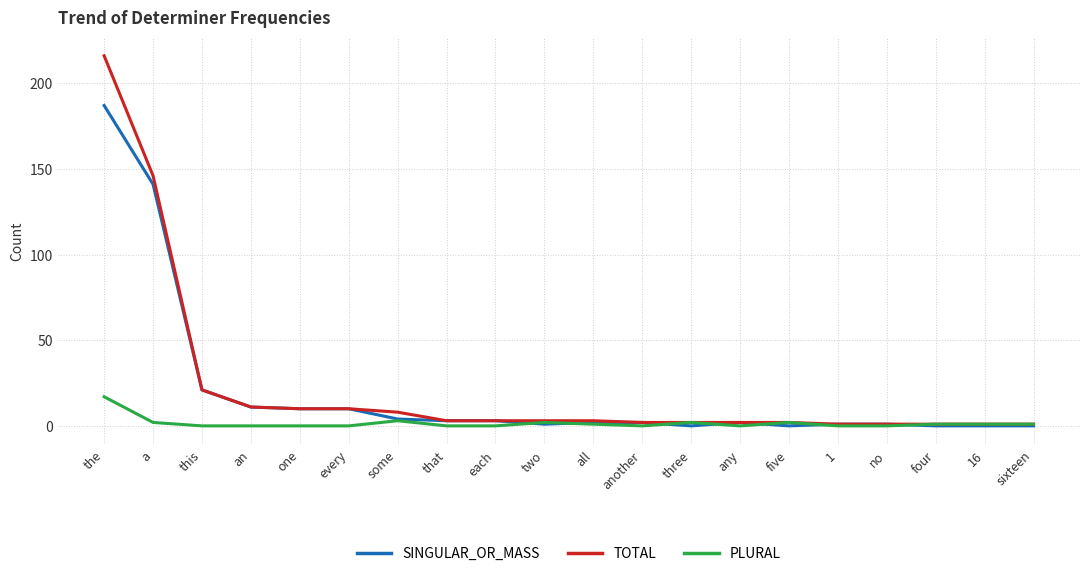

Is it true that SINGULAR_OR_MASS equals 1 at no?

True